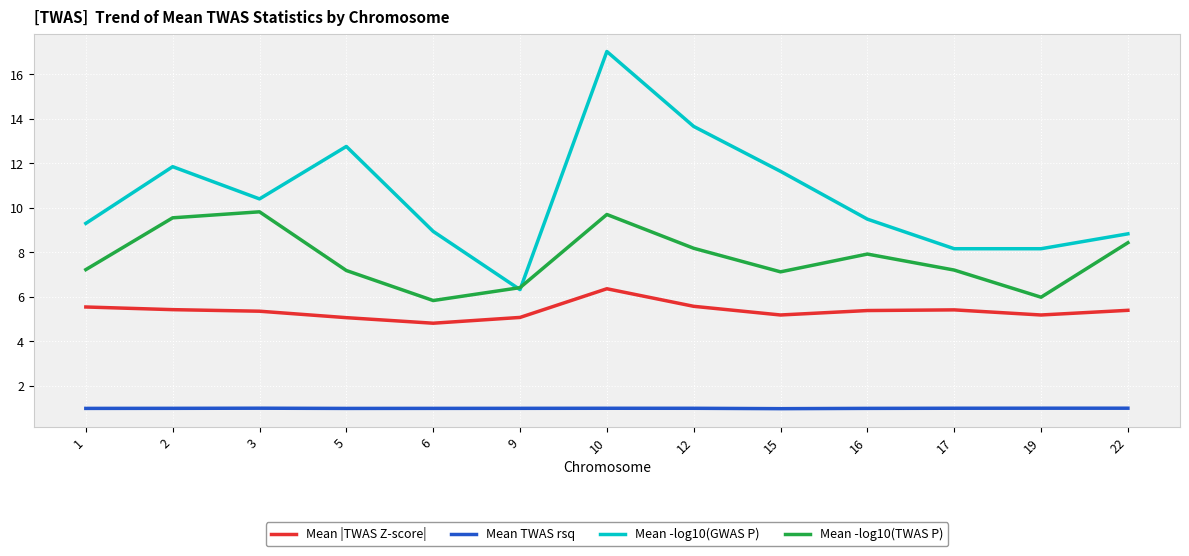

Is this an area chart (filled region under the line)?

No